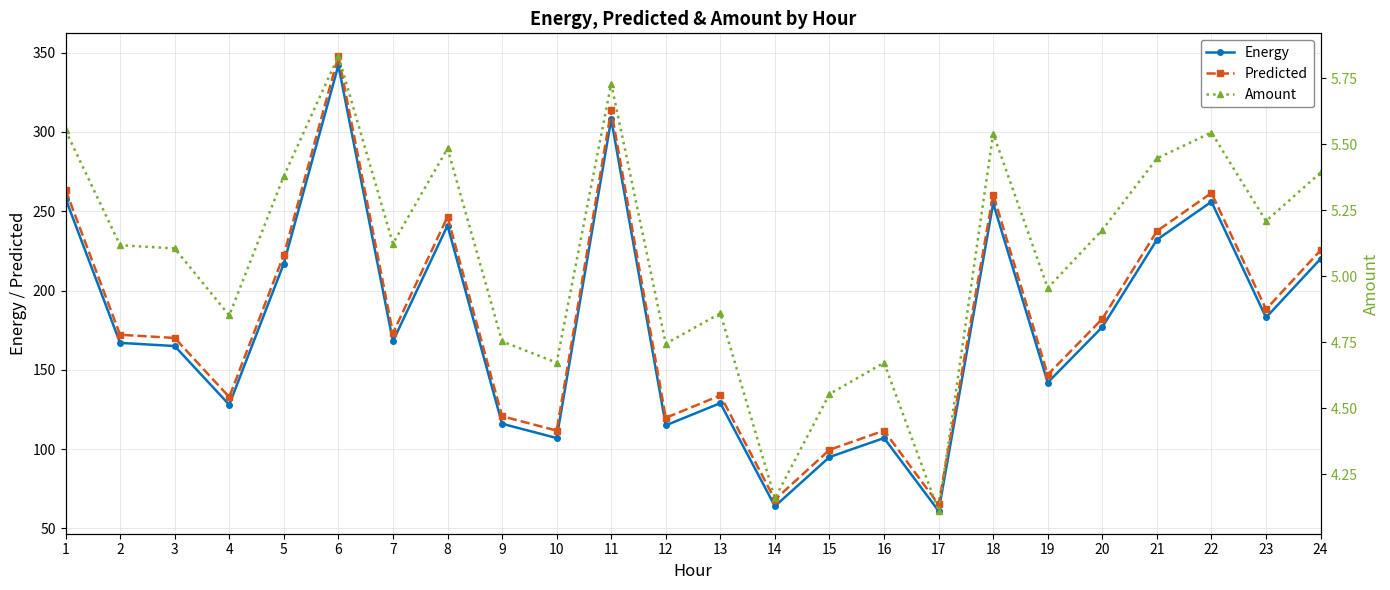

True or false: Amount and Energy cross at least once.

False